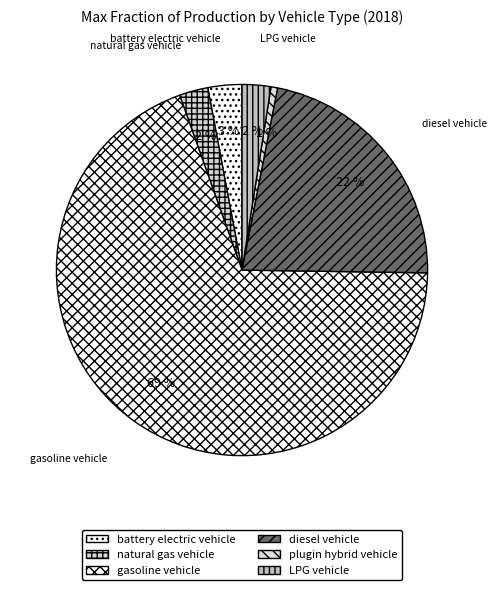

Which has a higher value, LPG vehicle or gasoline vehicle?

gasoline vehicle